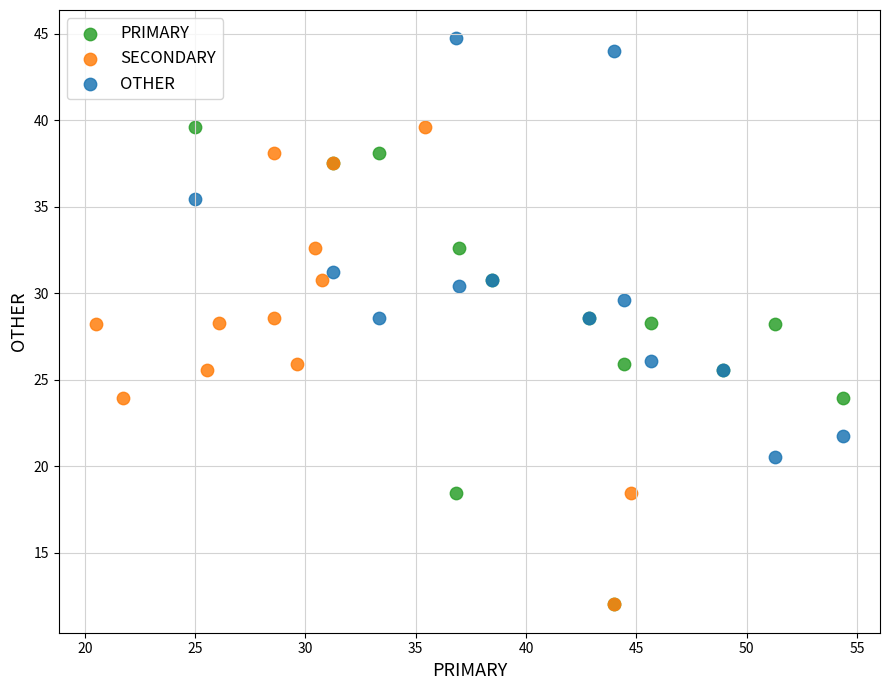

Which series contains the highest Y value?

OTHER